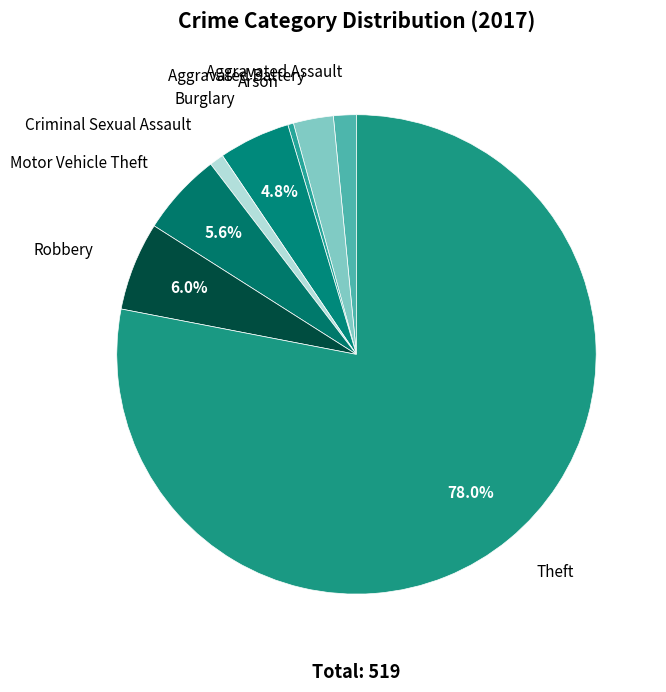

What percentage is NOT represented by Robbery?

94.0%